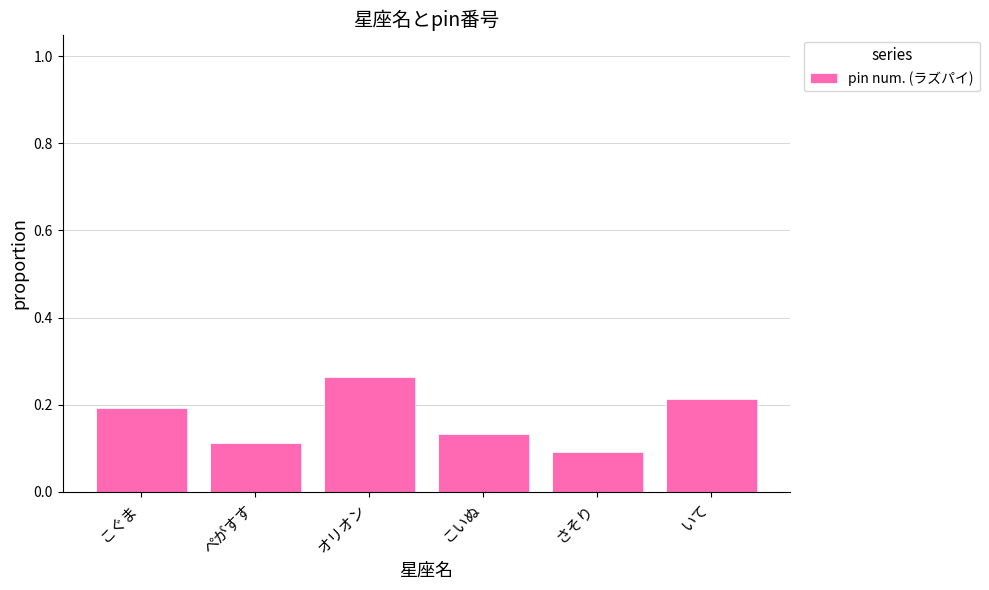

What is the sum of all values?

1.0